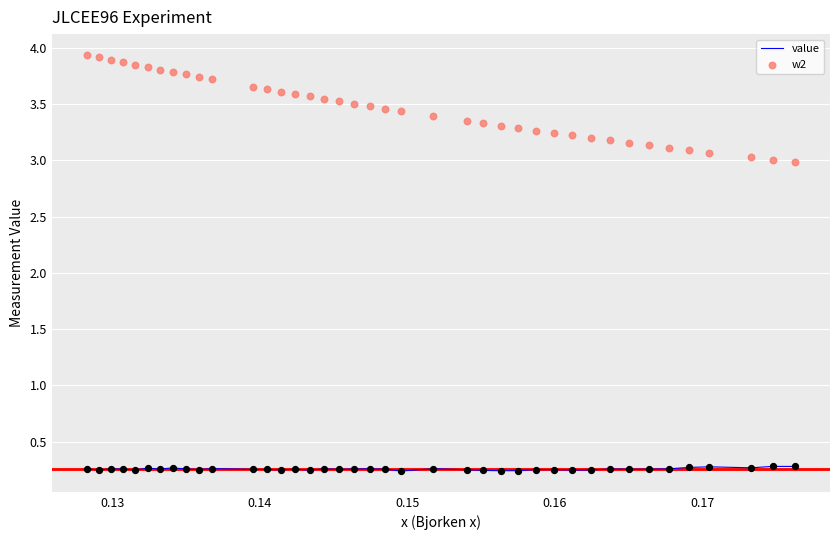

What are all the series names shown in the legend?

value, w2